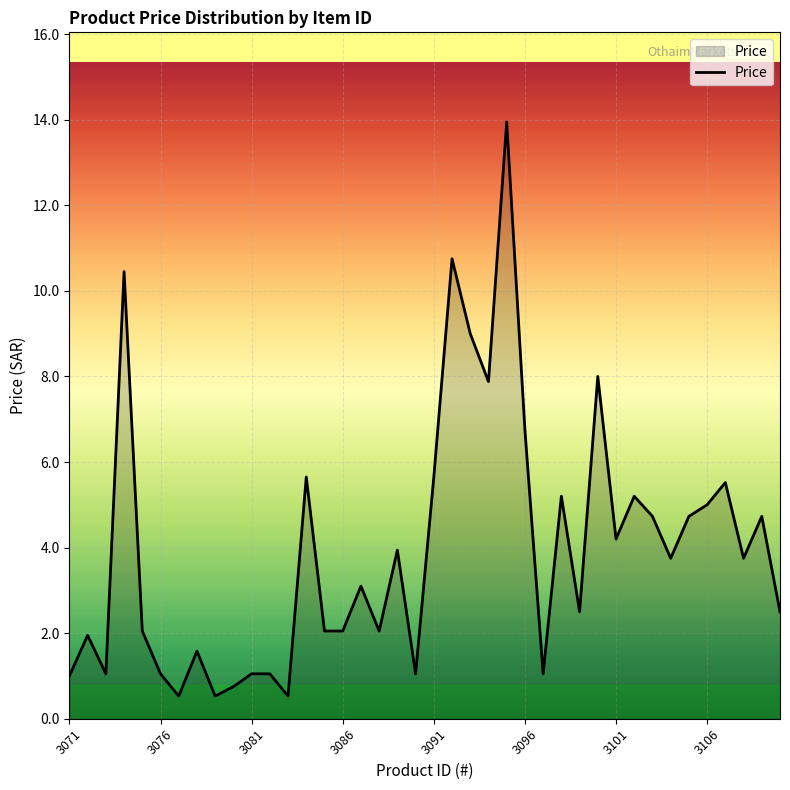

How many distinct data groups are displayed?

1